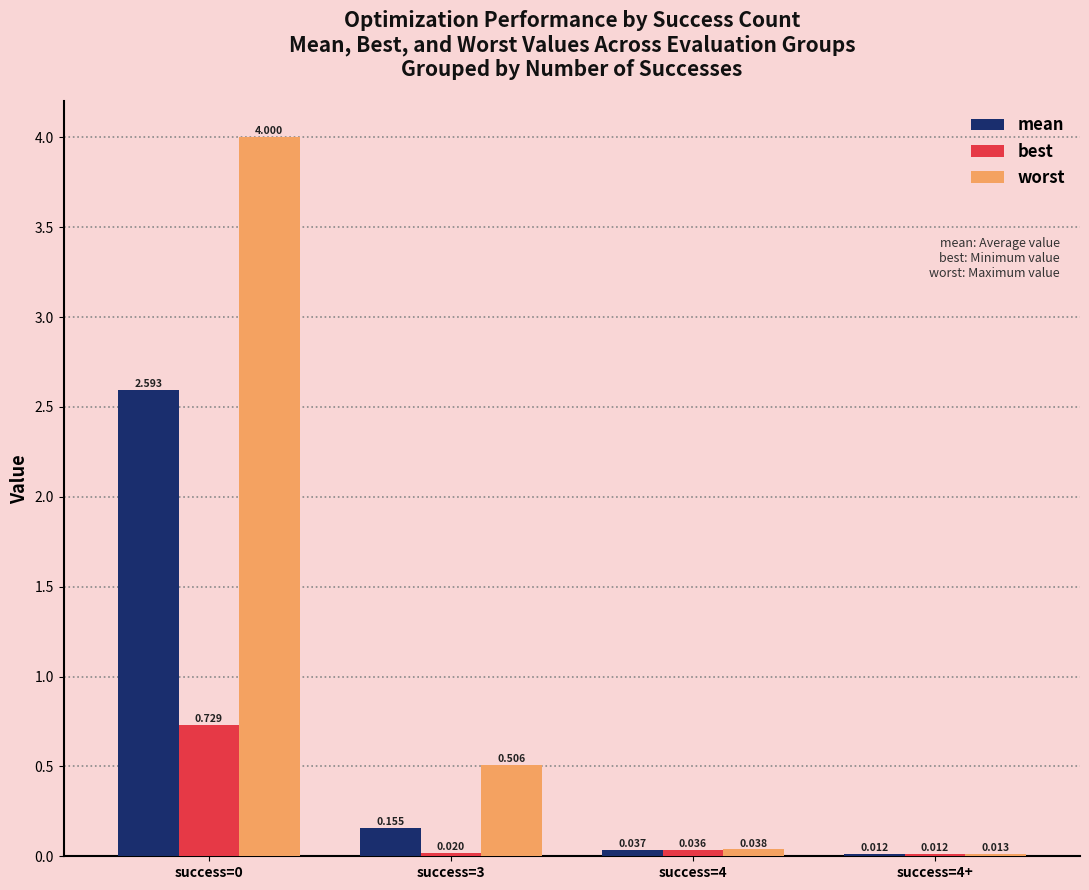

Between success=0 and success=4+, which series saw the biggest shift?

worst